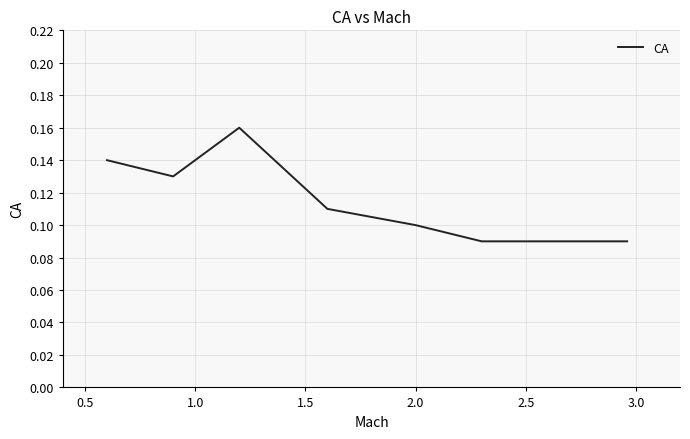

What is the sum of all values?

0.8